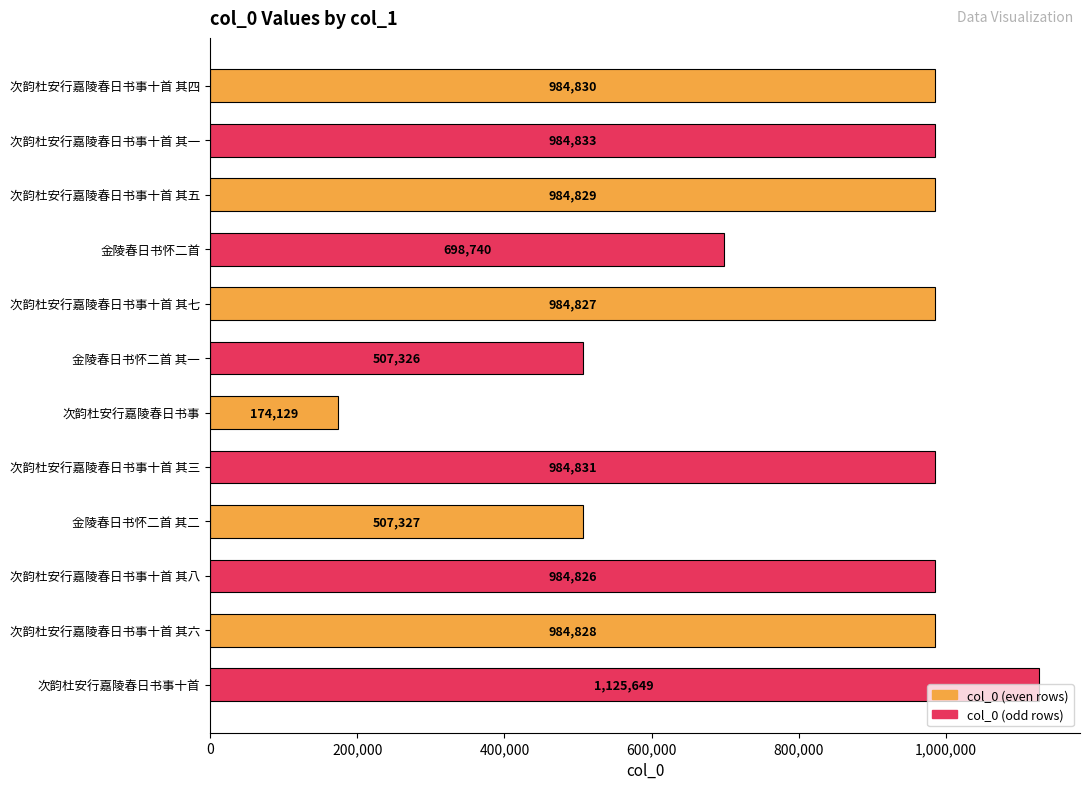

The value at 金陵春日书怀二首 其二 is 207330. True or false?

False